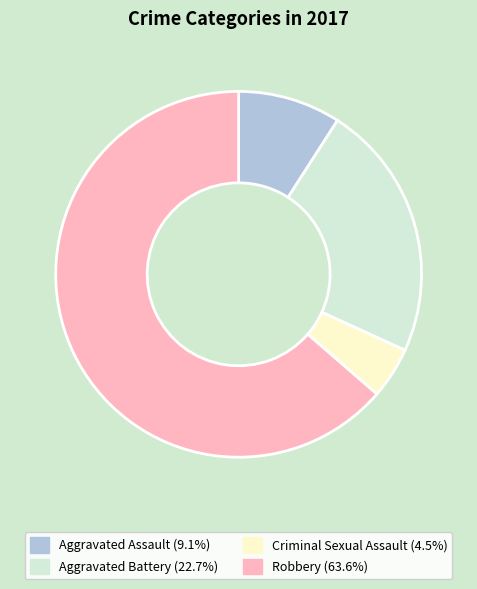

Count the number of slices in the pie.

4